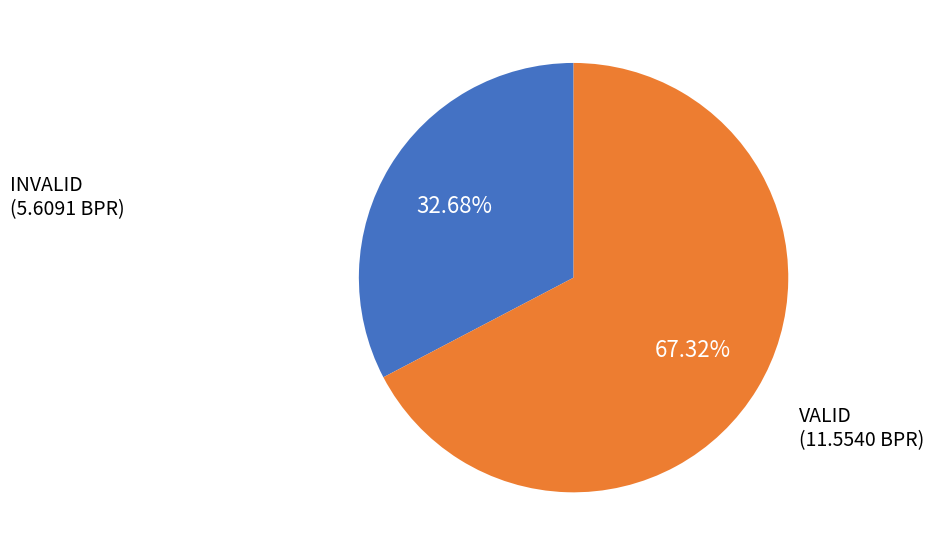

Does any single category account for the majority?

Yes